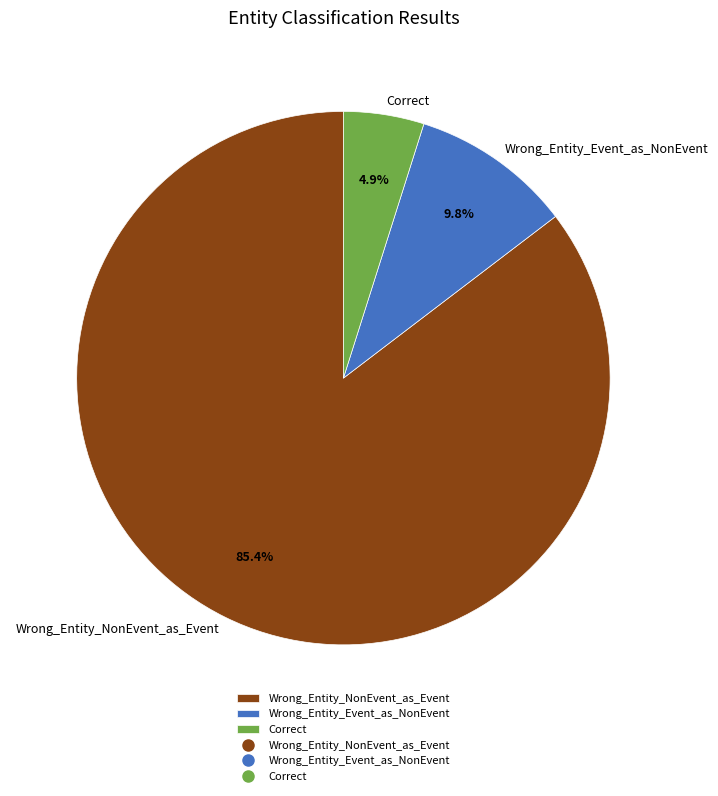

Combined, what portion of the pie is Wrong_Entity_NonEvent_as_Event and Wrong_Entity_Event_as_NonEvent?

95.1%